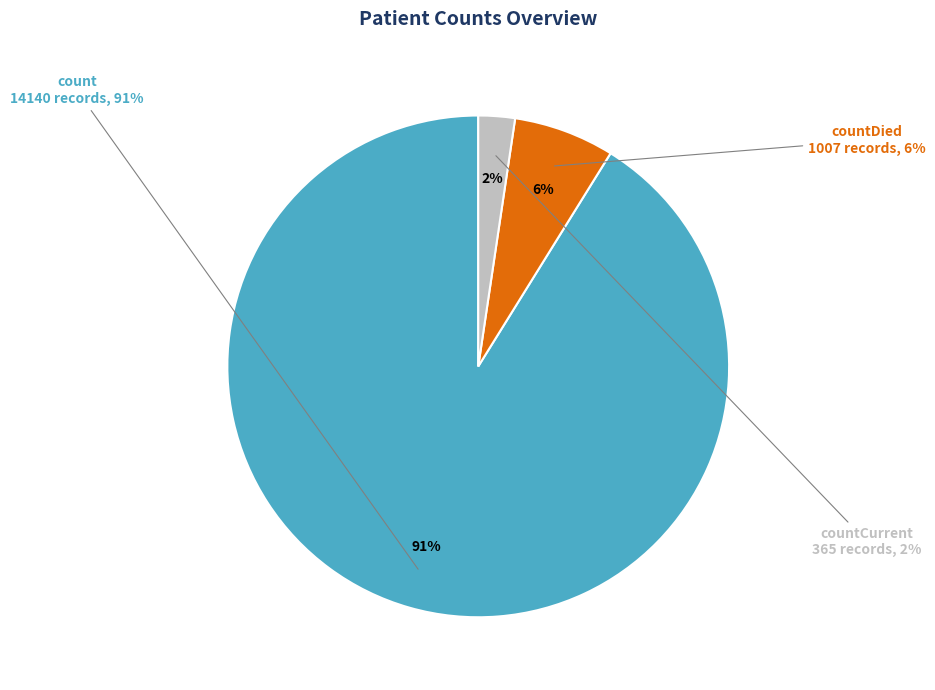

Which slice is the largest?

count